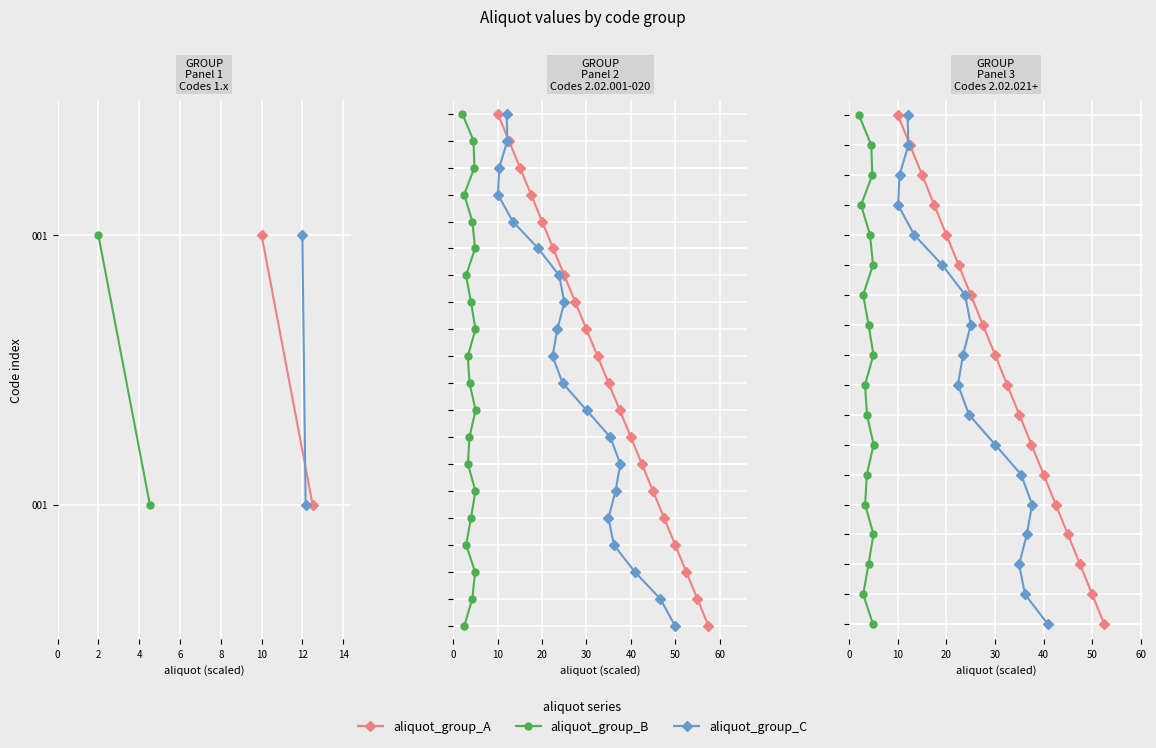

What is the difference between the maximum and minimum values in the aliquot_group_B series?

17